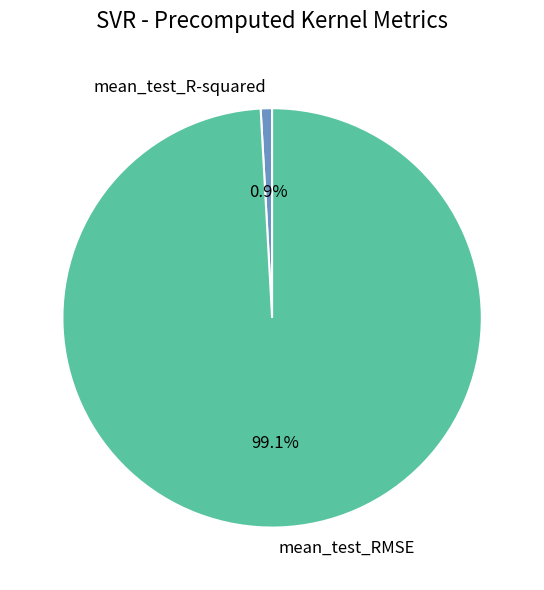

To the nearest percent, what is the difference between the largest and smallest slice percentages?

98%